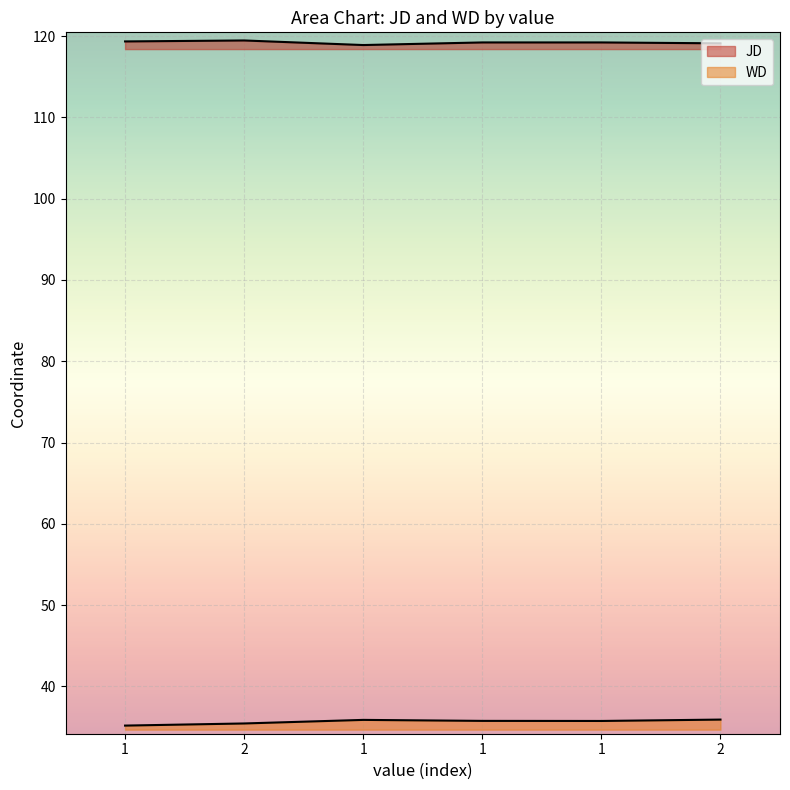

What is the label of the 5th point from the right?

2